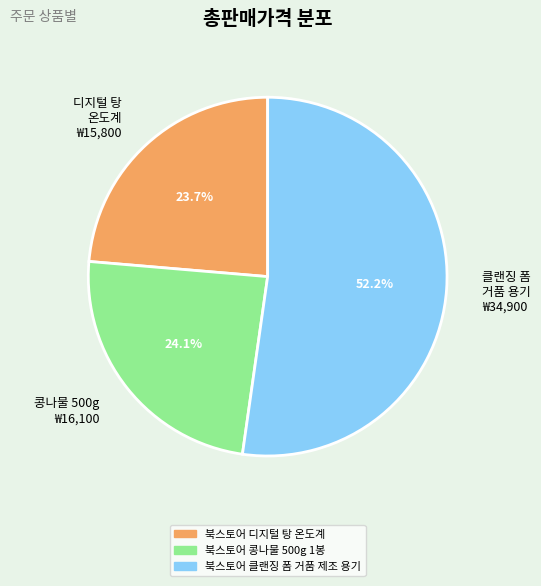

Is there a majority slice in this chart?

Yes